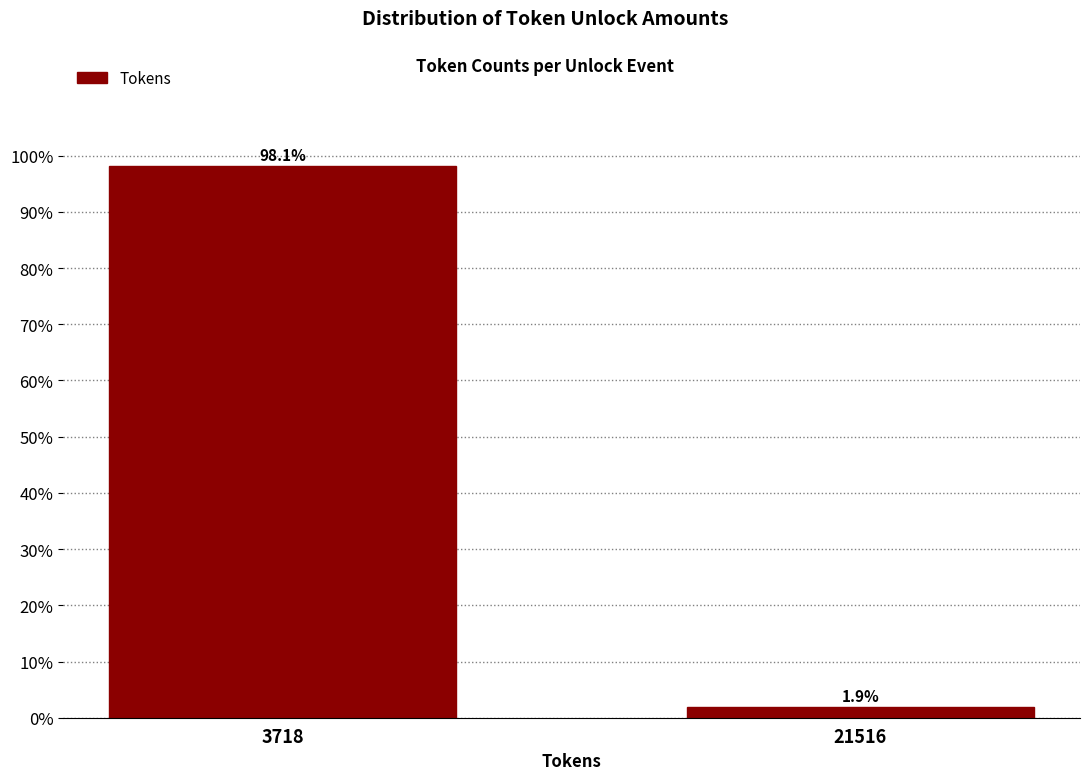

Reading left to right, transcribe all the data shown in this chart.

3718=98.1	21516=1.9